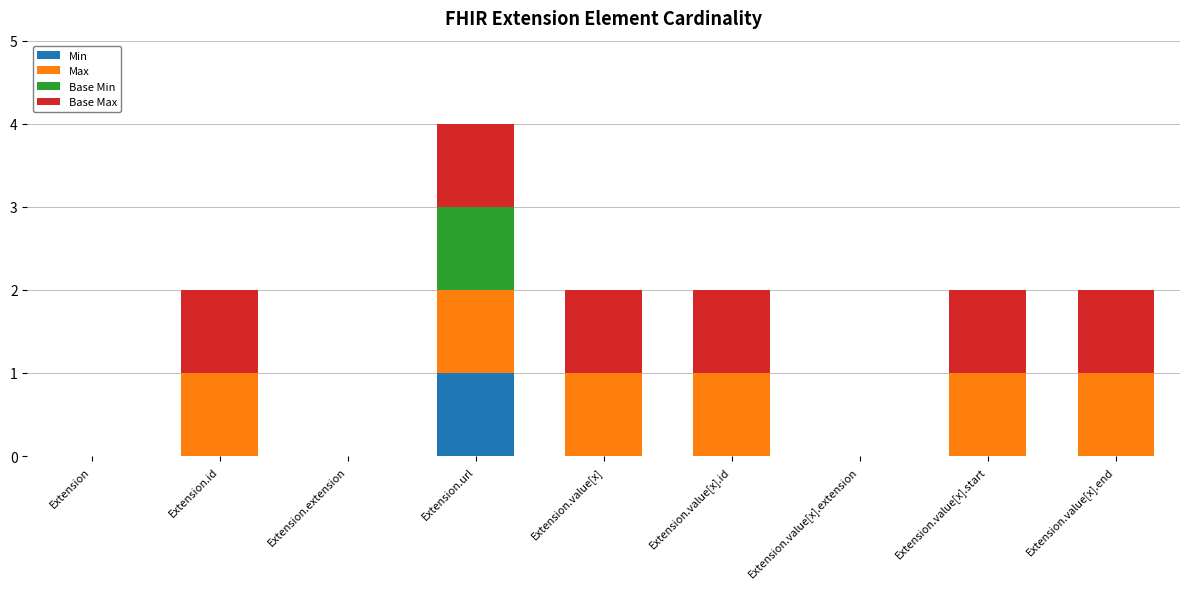

True or false: Min has a value of 2 at Extension.url.

False